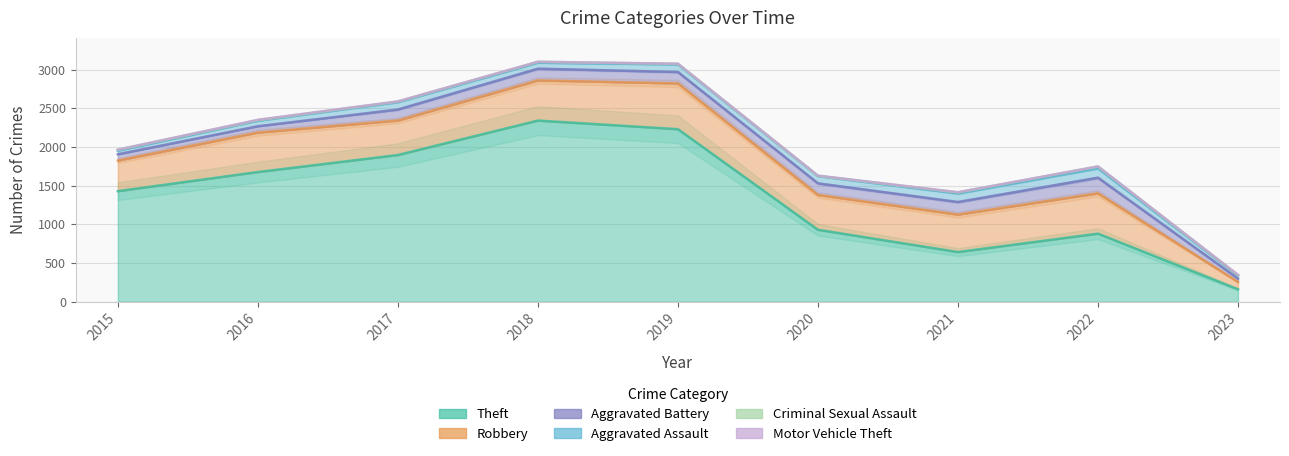

True or false: Aggravated Assault and Criminal Sexual Assault intersect in this chart.

False